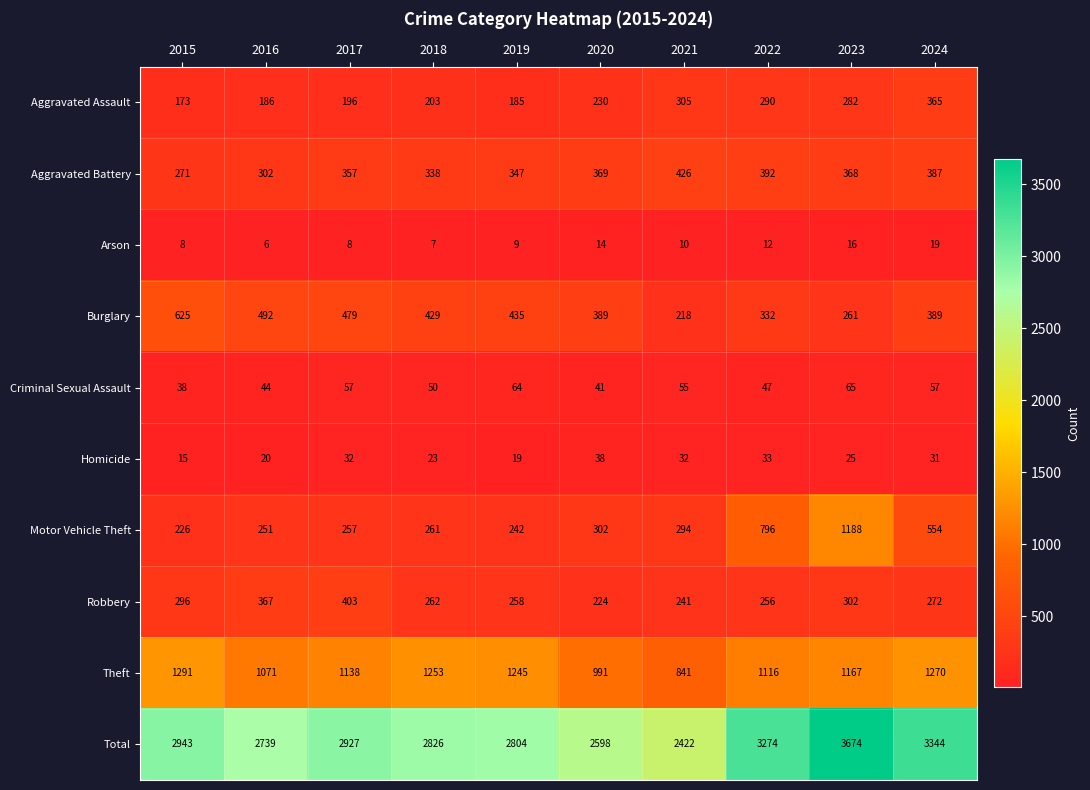

At which category is the sum across all series the highest?

2023